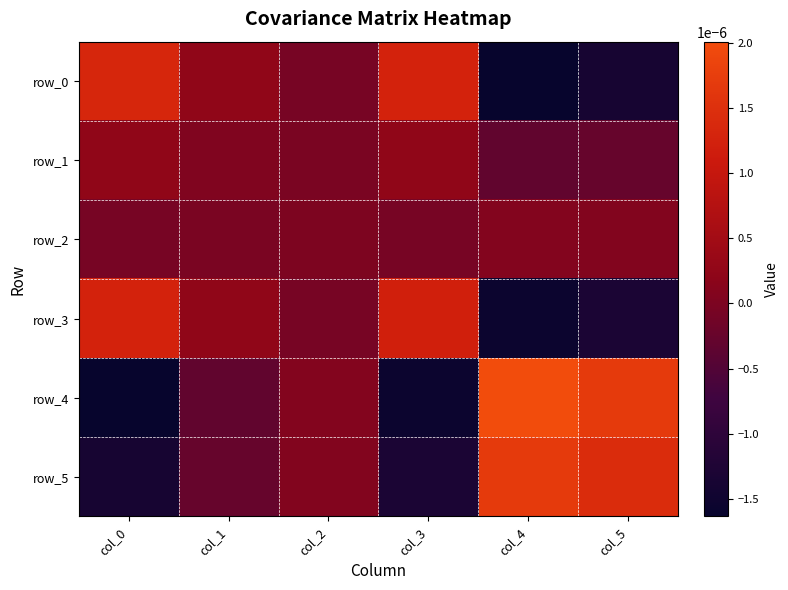

How many data points in row_2 are above 0?

3